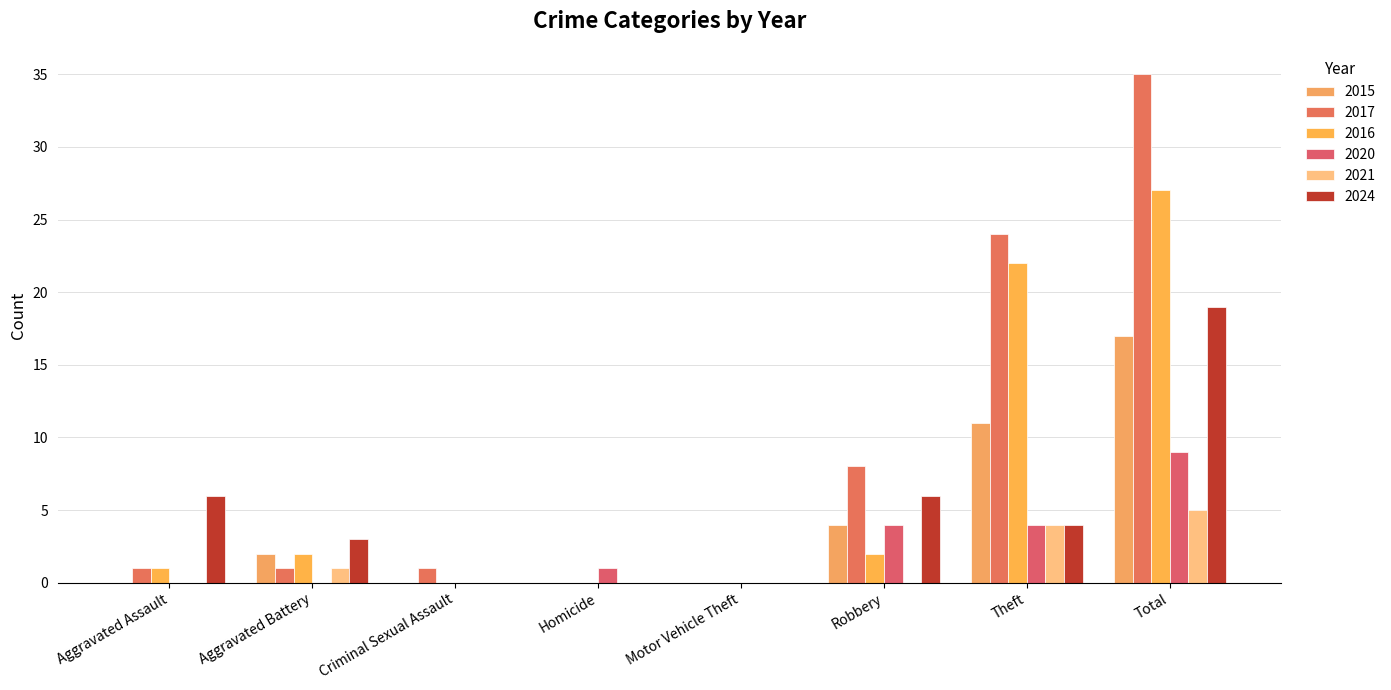

Between Aggravated Battery and Motor Vehicle Theft, which series saw the biggest shift?

2024